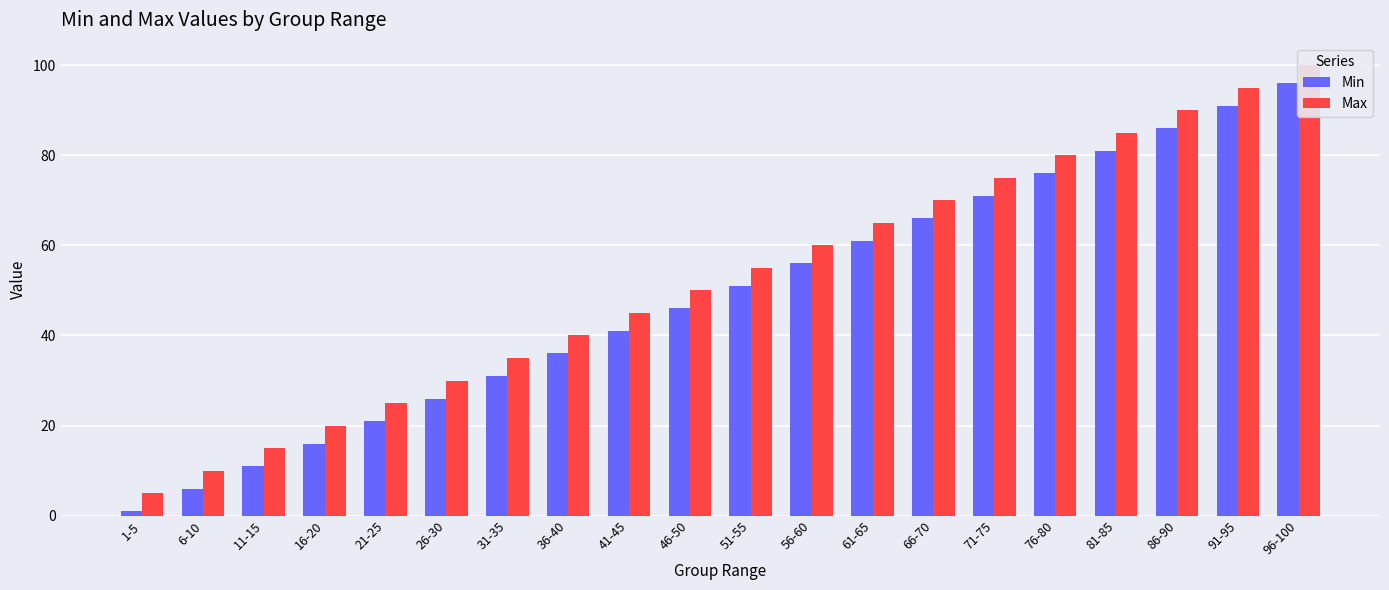

Does the chart contain any negative values?

No